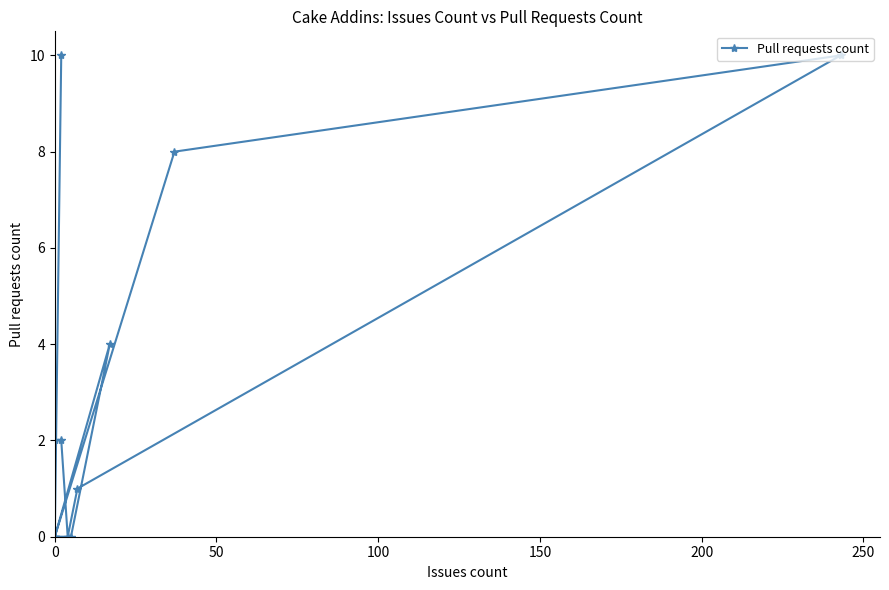

What is the sum of all values?

37